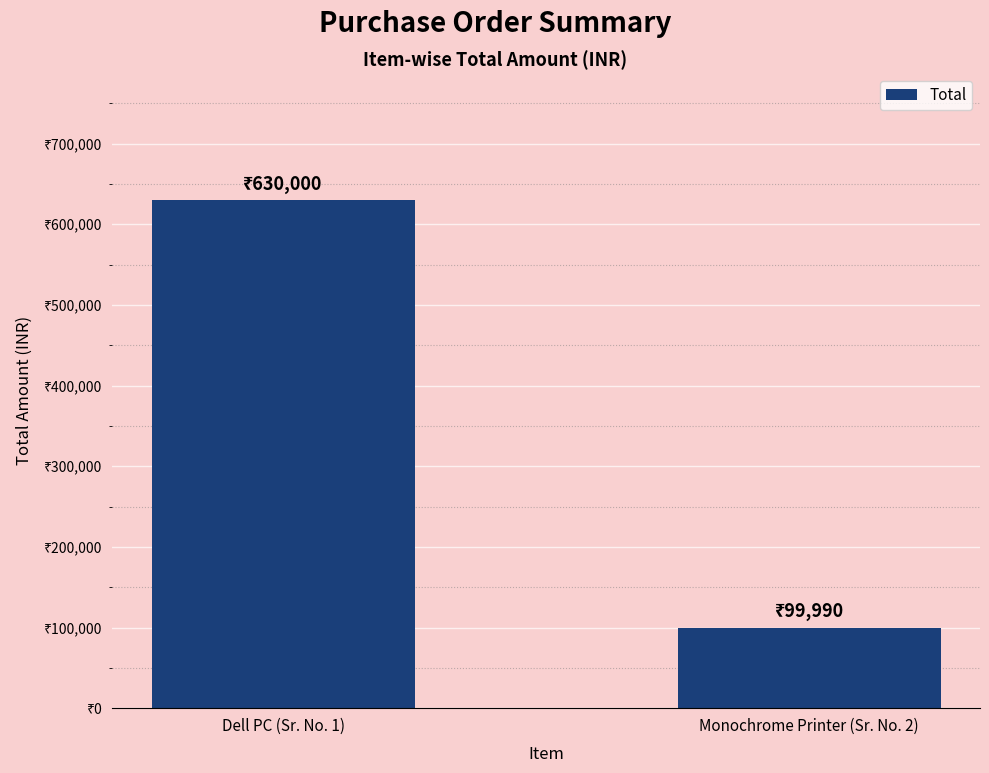

What is the label of the 2nd bar from the right?

Dell PC (Sr. No. 1)